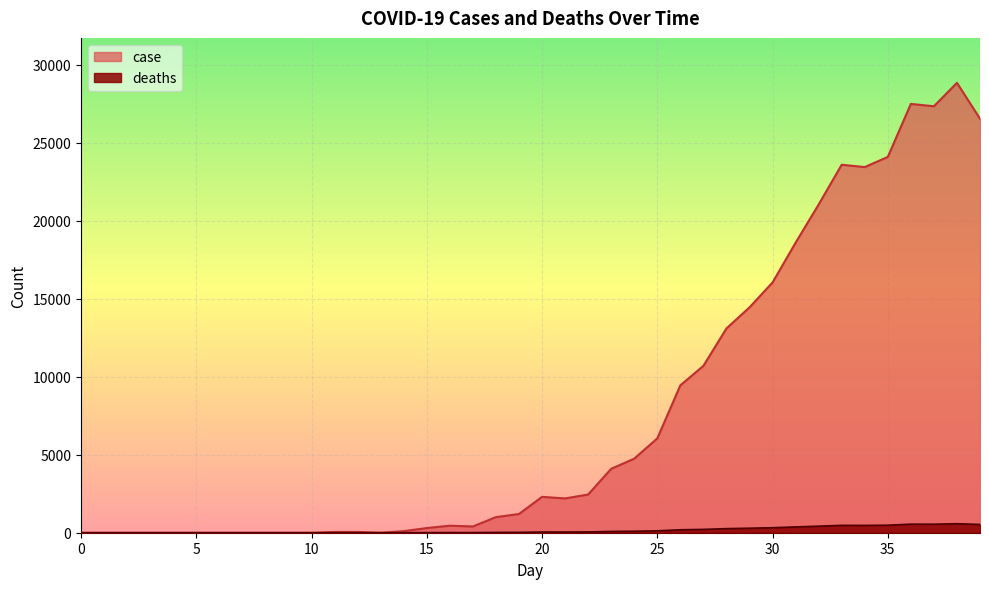

What is the spread (max minus min) of values at 17?

392